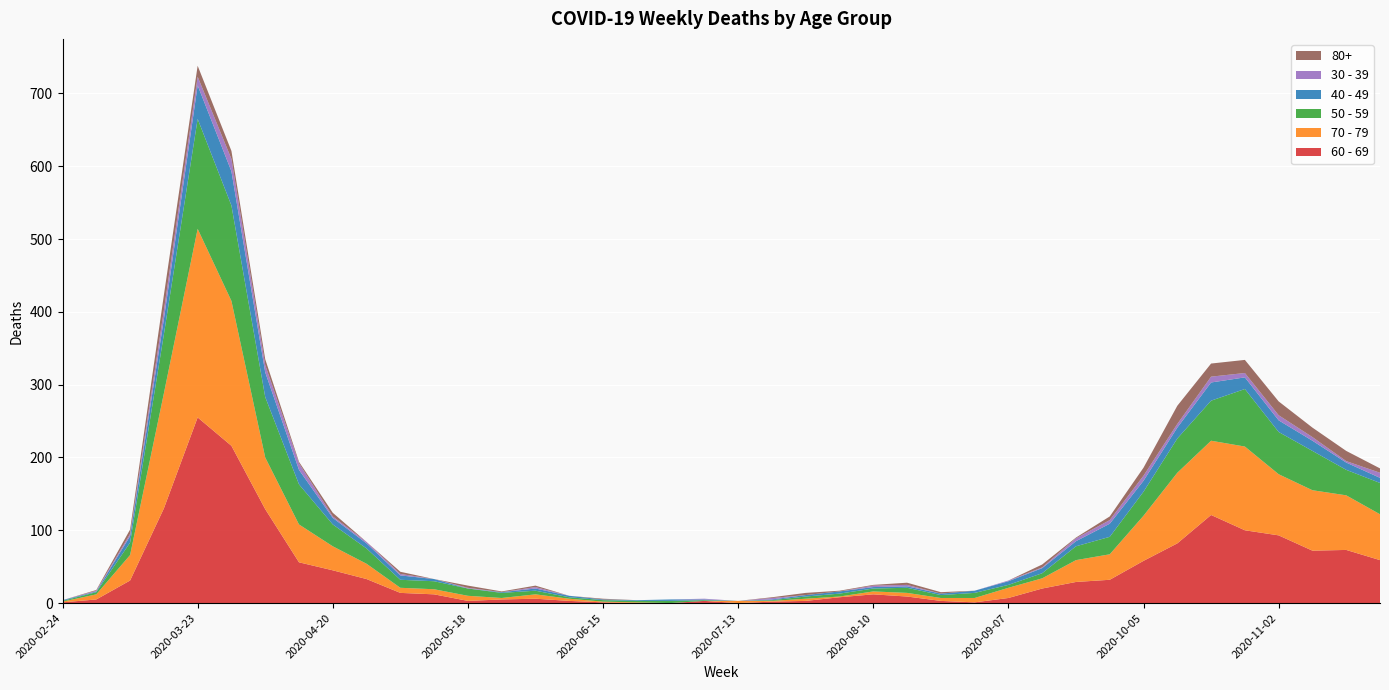

Reading left to right, list all the values displayed in this chart.

60 - 69: 1	5	31	130	255	216	129	56	45	33	14	12	3	5	6	3	1	0	0	3	0	2	3	8	12	9	3	1	7	20	29	32	58	82	121	100	93	72	73	59
70 - 79: 1	7	35	158	259	199	71	52	33	21	7	7	7	2	6	3	1	1	0	0	3	1	3	1	4	5	4	6	14	14	30	35	62	97	102	115	84	83	75	63
50 - 59: 1	3	17	81	151	131	83	55	30	21	11	11	10	7	5	2	2	2	3	1	0	1	3	4	4	7	4	7	4	7	19	24	33	47	55	79	58	54	35	43
40 - 49: 1	1	9	21	46	47	34	20	9	7	6	3	0	1	3	2	1	1	2	1	0	1	2	3	2	2	2	3	5	7	7	18	15	15	25	16	16	14	10	7
30 - 39: 0	1	3	12	12	17	10	9	2	2	2	0	1	0	2	0	0	0	0	1	0	2	0	0	2	2	0	0	1	1	4	5	7	5	8	6	7	5	2	7
80+: 0	1	6	21	15	11	8	2	5	0	3	0	3	1	2	0	1	0	0	0	0	1	3	1	1	3	2	0	0	4	1	5	11	25	18	18	19	13	14	6